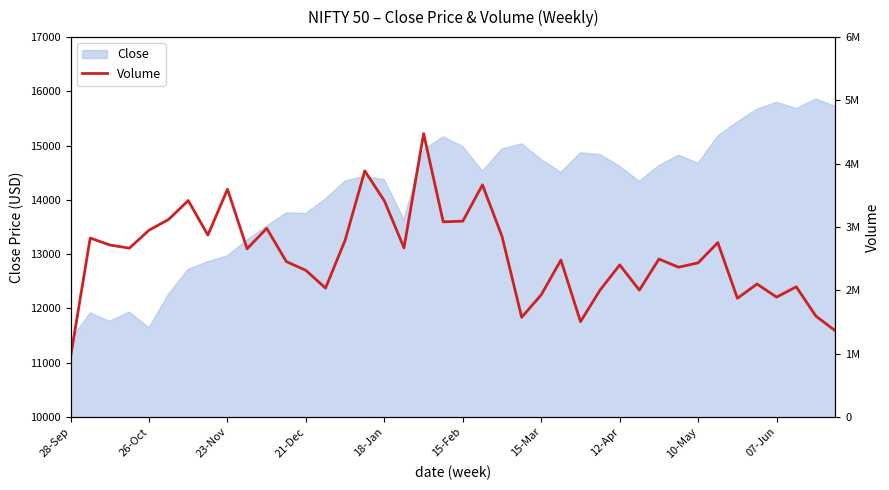

At which label does Close reach its minimum?

28-Sep